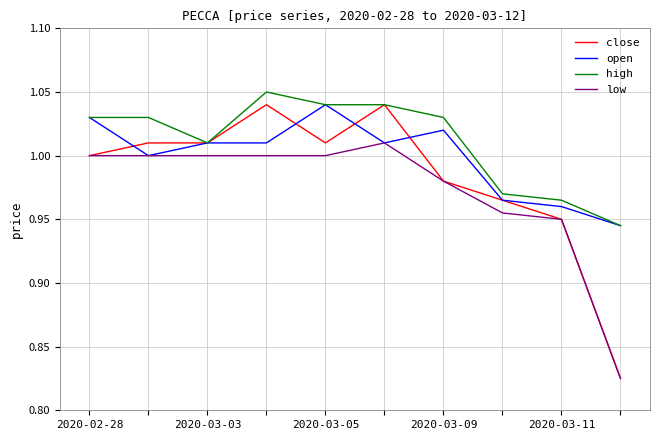

True or false: low and high cross at least once.

False